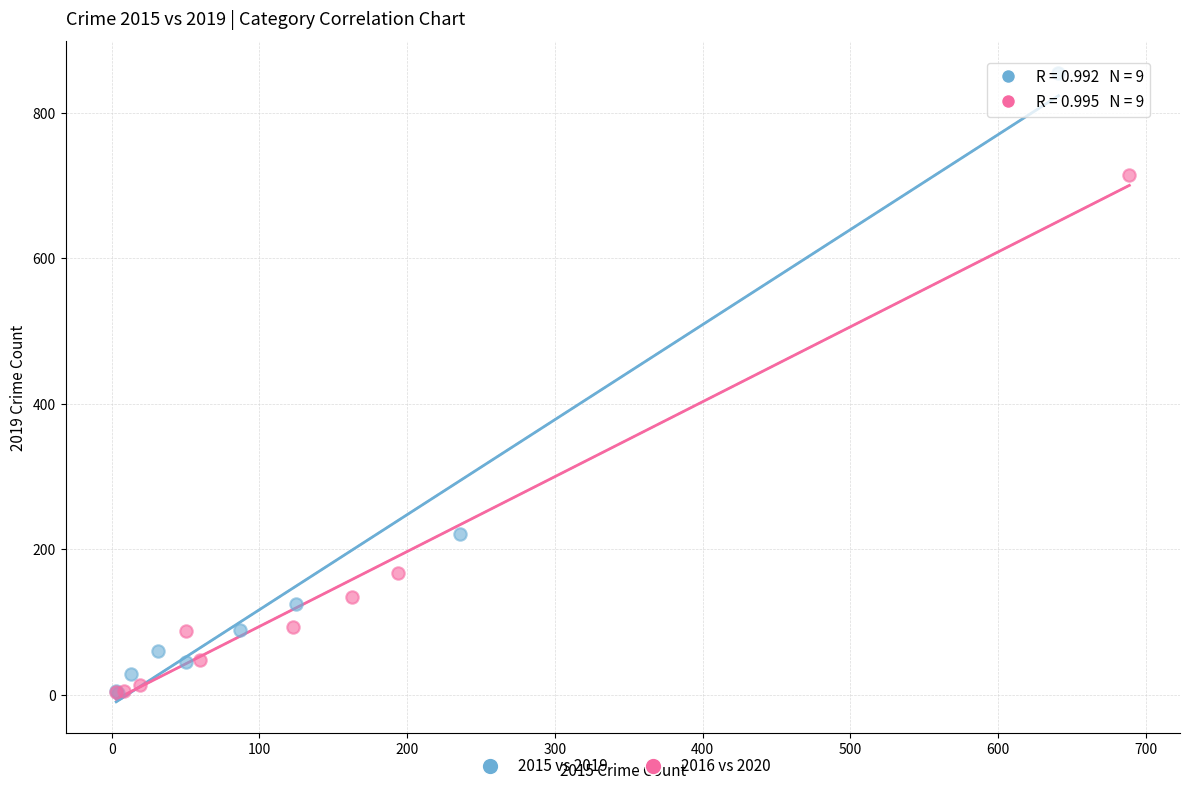

Which series reaches the maximum Y coordinate?

2015 vs 2019